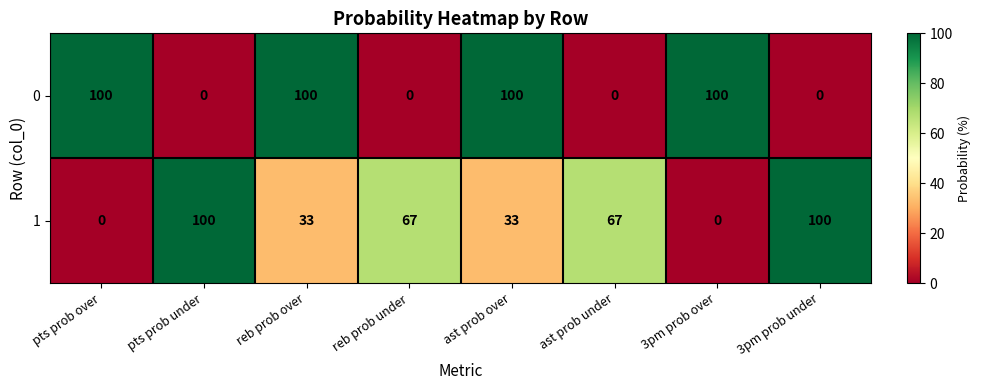

What is the spread (max minus min) of values at 3pm prob under?

100